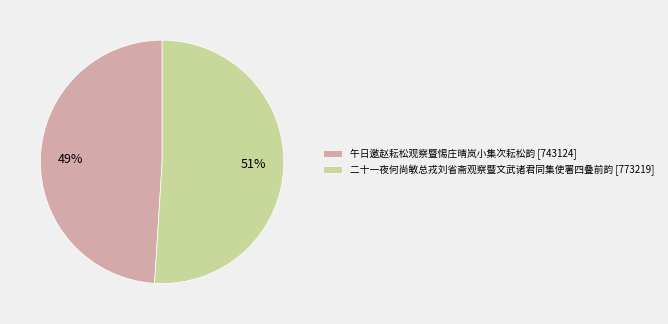

Is the sum of 二十一夜何尚敏总戎刘省斋观察暨文武诸君同集使署四叠前韵 [773219] and 午日邀赵耘松观察暨惕庄晴岚小集次耘松韵 [743124] greater than half?

Yes